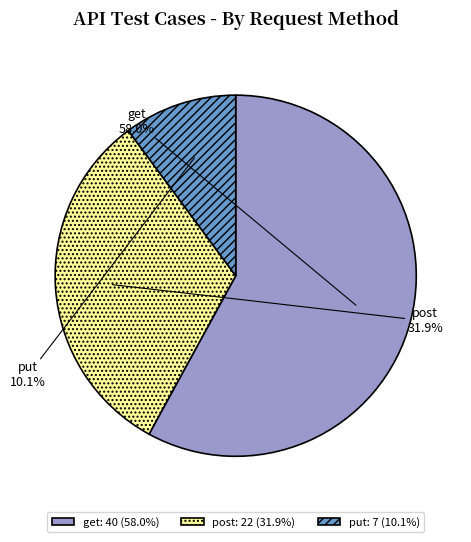

Which slice represents more than half of the pie?

get